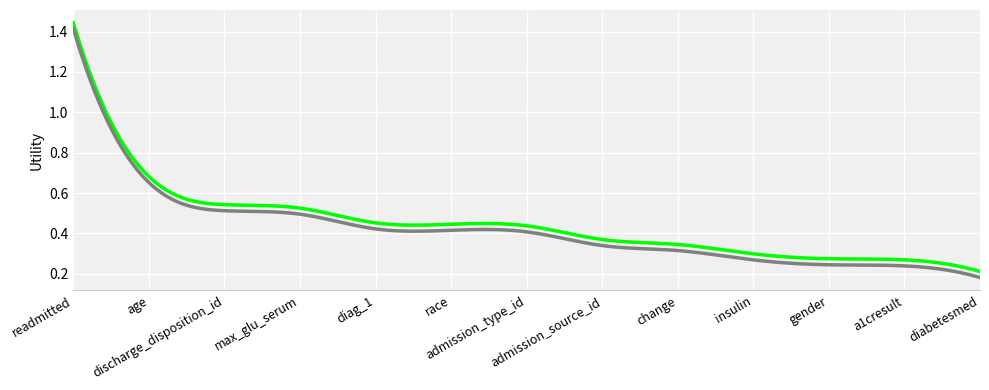

What is the label of the 3rd point from the right?

gender